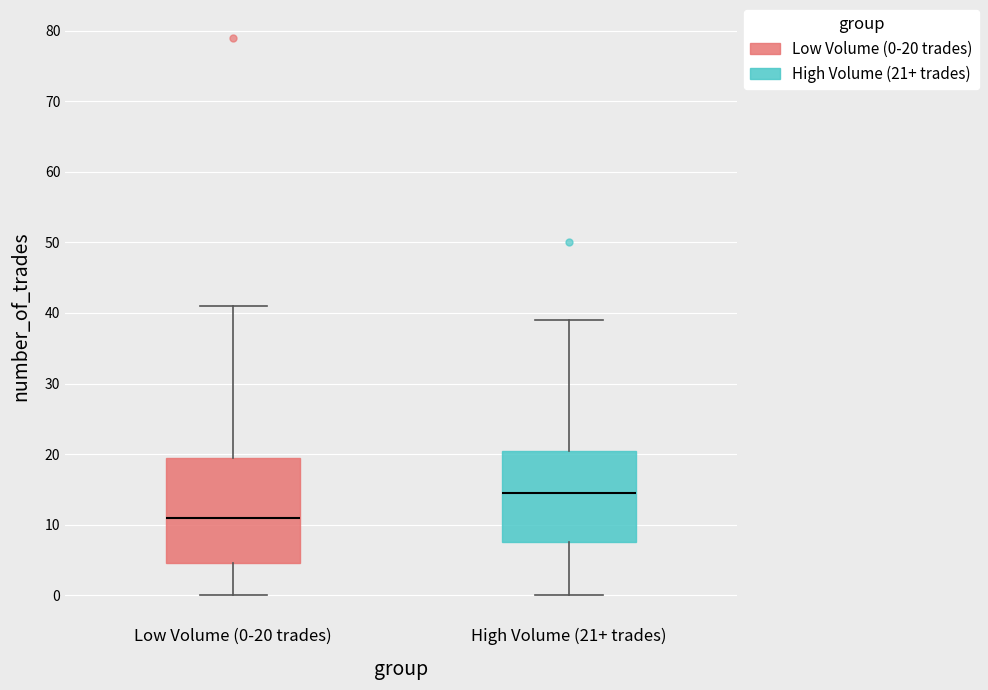

Reading left to right, transcribe this box plot: for each box, give where its median line is, the range the box spans, and where its two whiskers end, as read against the y-axis. The values are not printed on the chart, so give them approximately, as read against the axis.

Low Volume (0-20 trades): median 11, box 5 to 20, whiskers 0 to 41
High Volume (21+ trades): median 15, box 8 to 21, whiskers 0 to 39